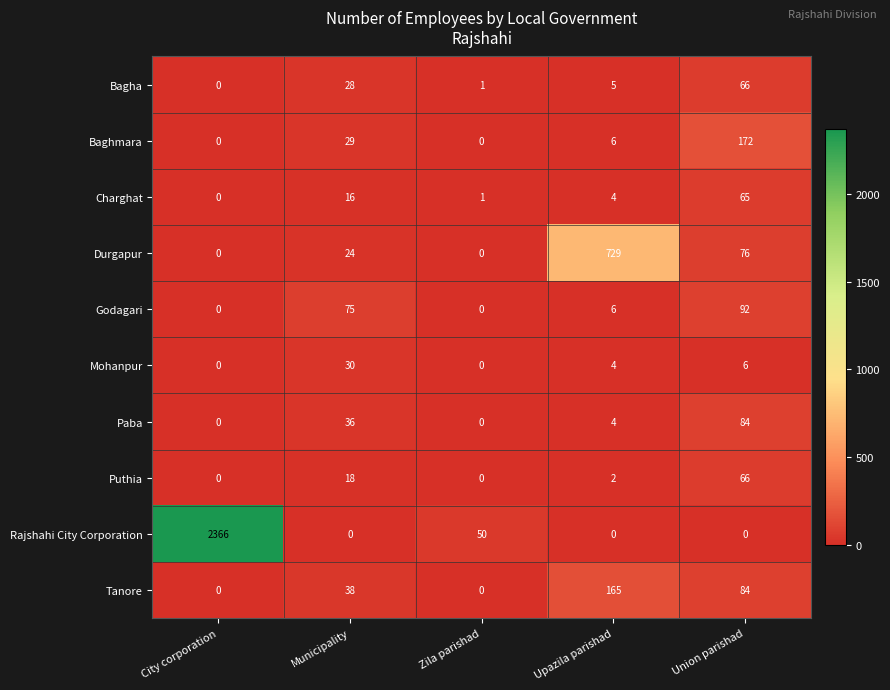

True or false: Paba has a value of 84 at Union parishad.

True